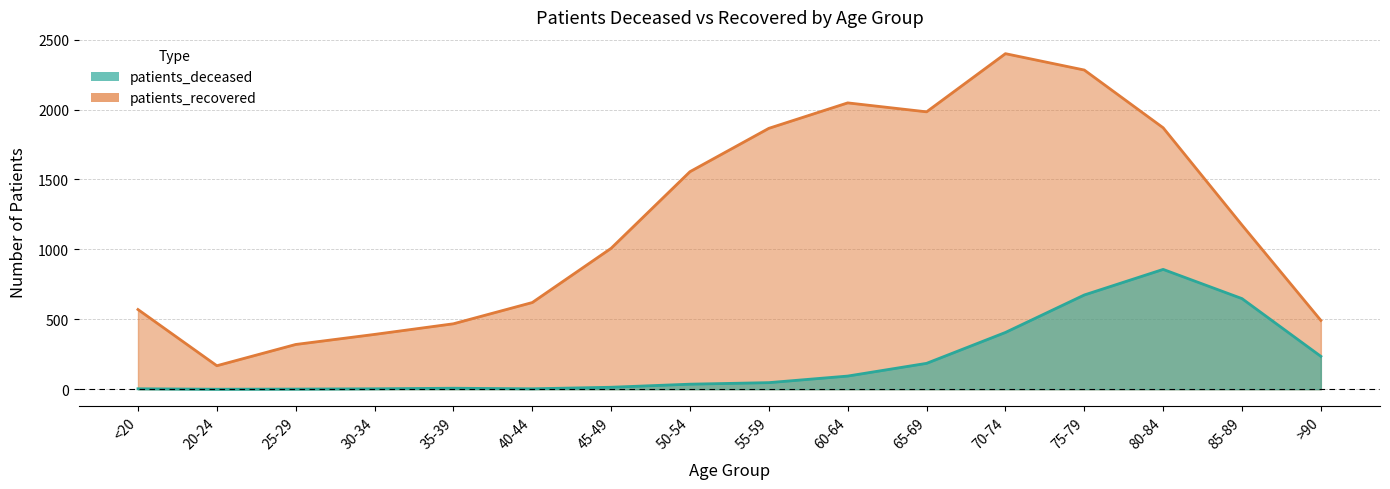

Which category has the highest value across all series?

70-74